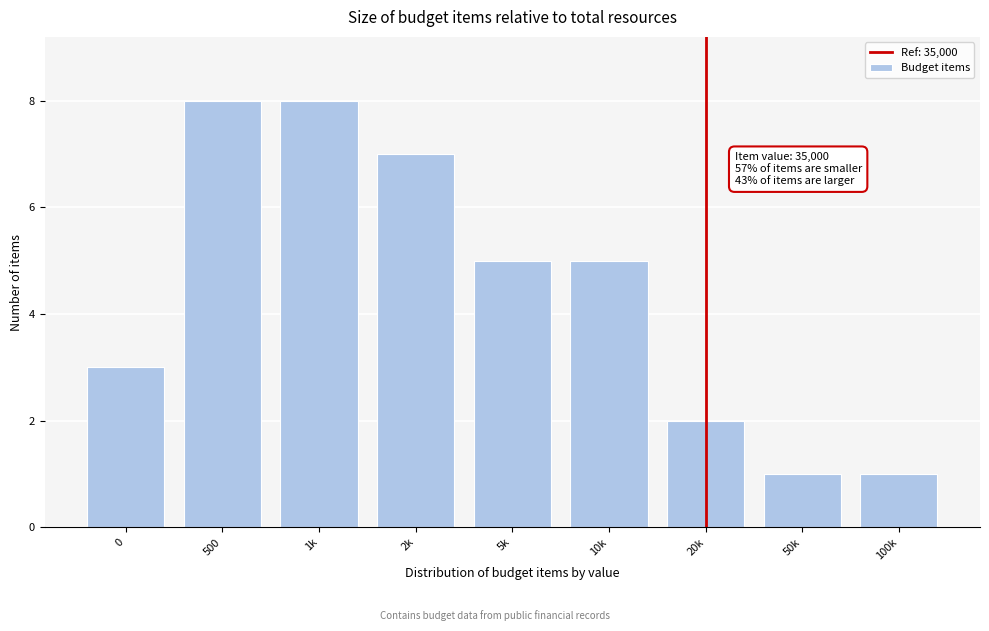

Reading left to right, list all the values displayed in this chart.

3	8	8	7	5	5	2	1	1